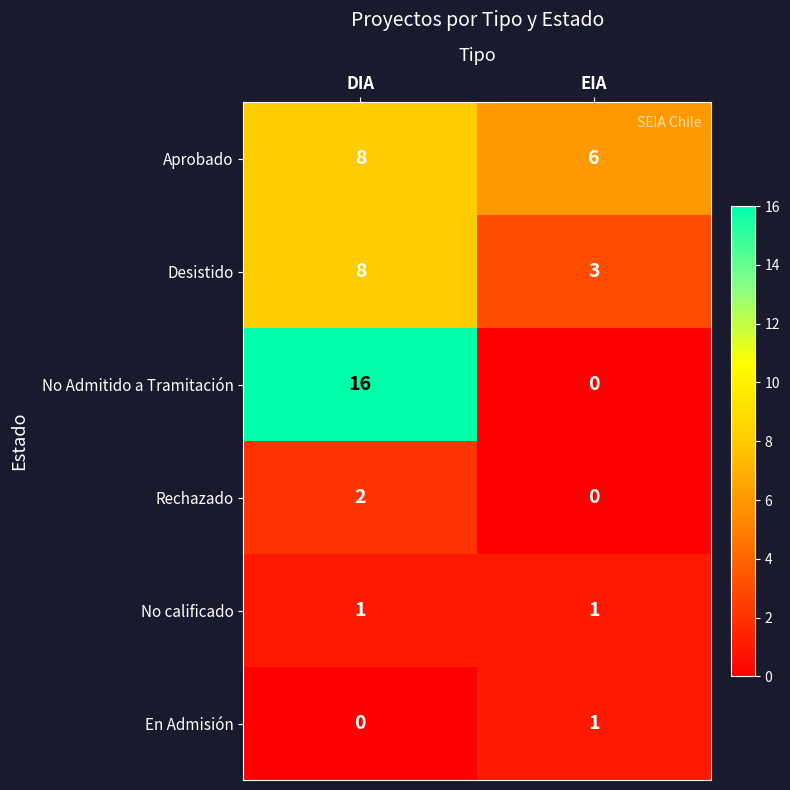

What is the maximum value shown in the chart?

16